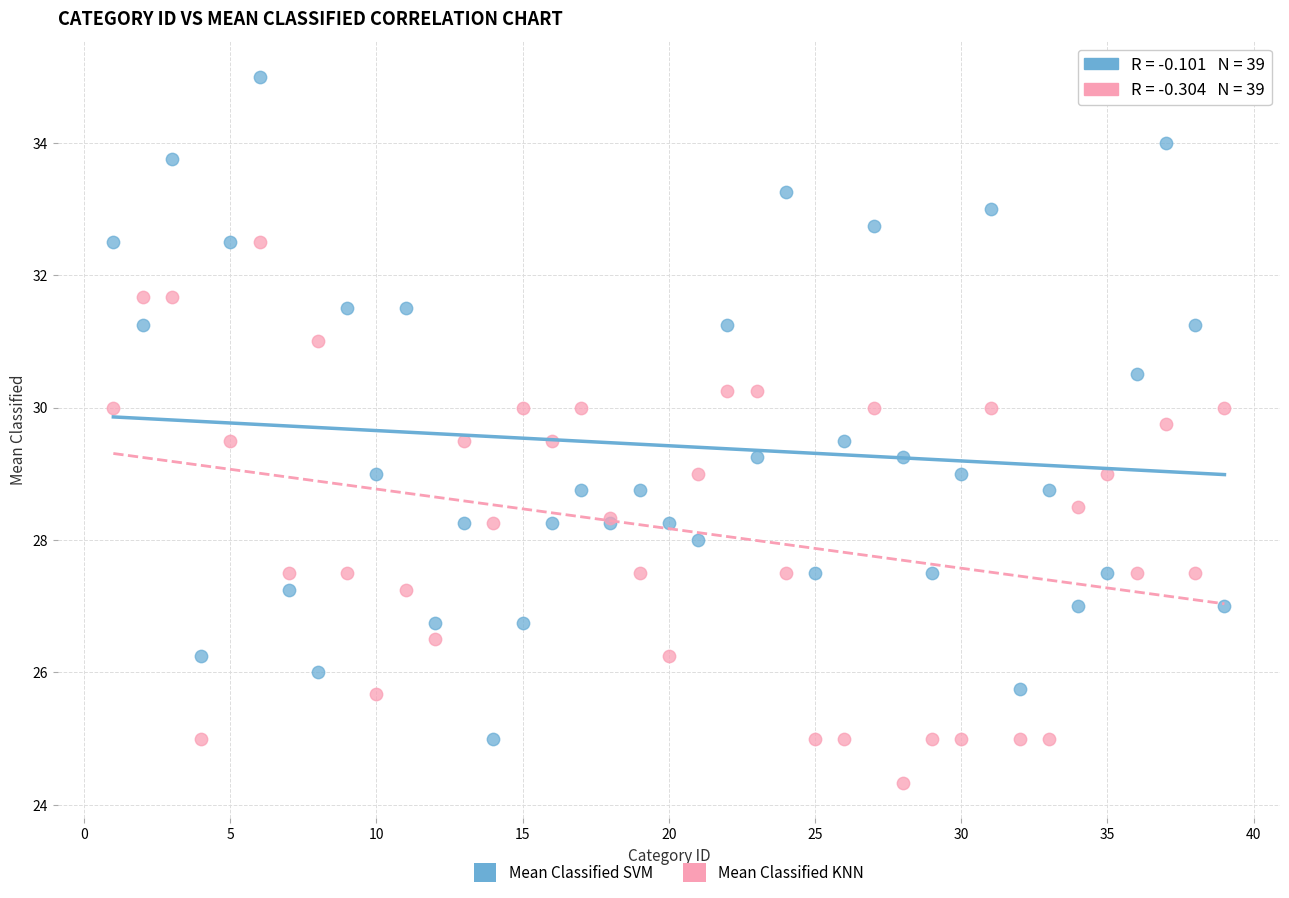

What is the X range (max minus min) for the scatter plot?

38.0